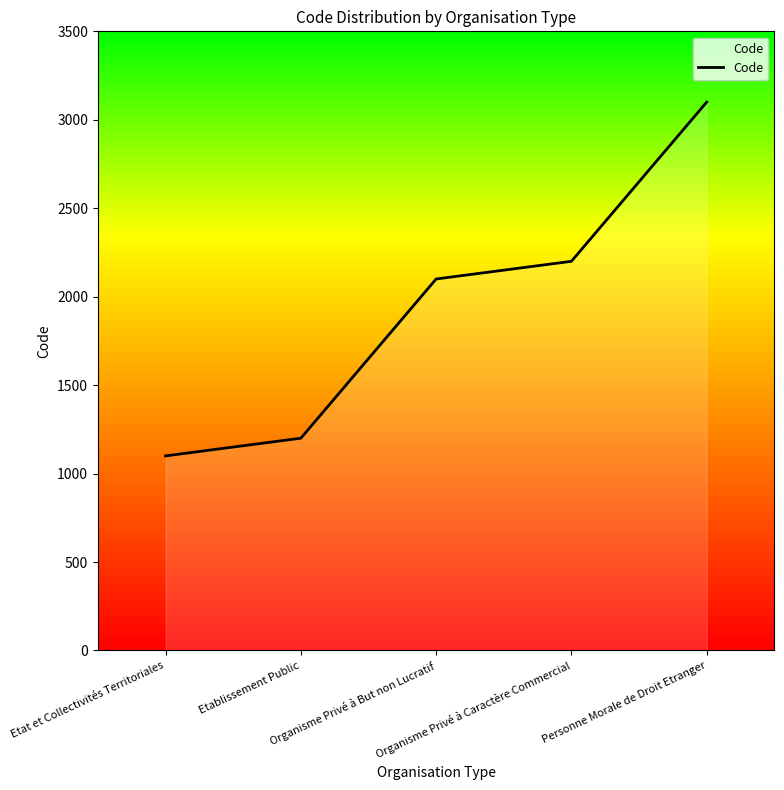

What is the smallest value displayed?

1100